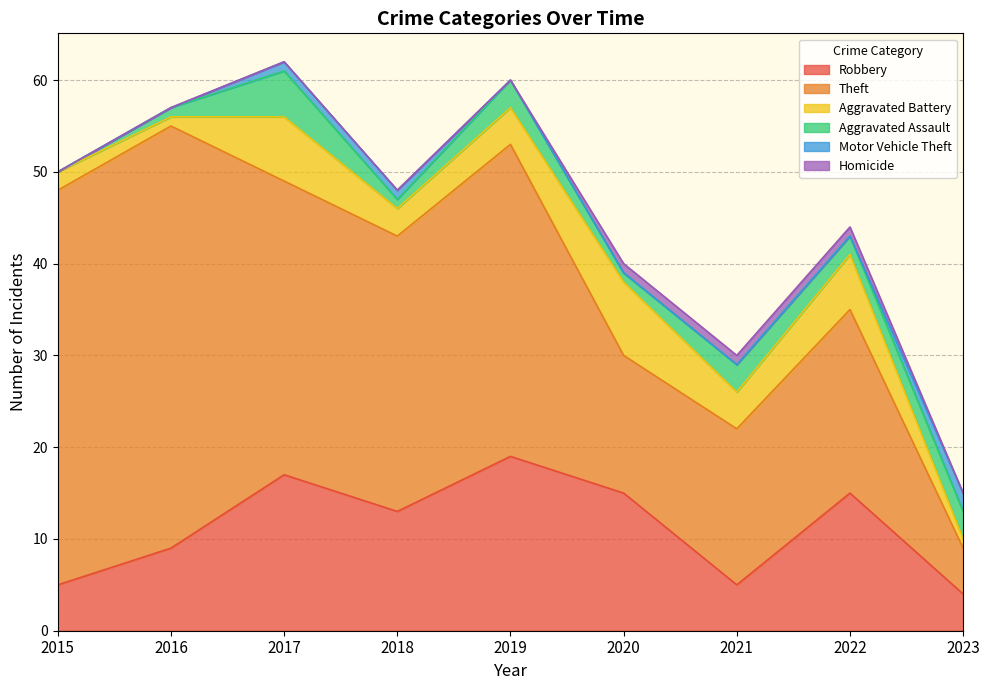

The Homicide series shows 0 at 2018. True or false?

True